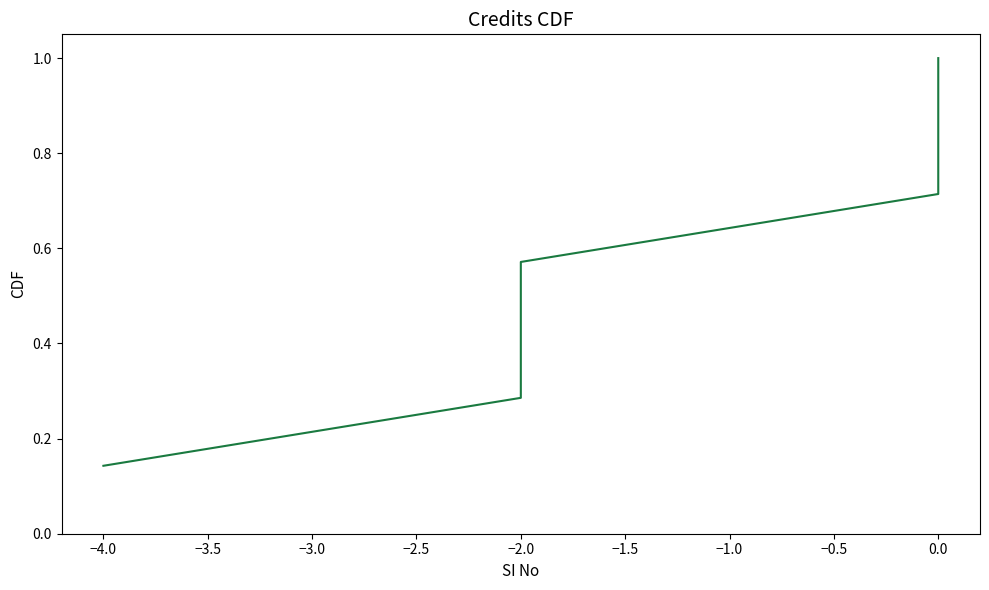

True or false: there are more than 0 points higher than both neighbors.

False